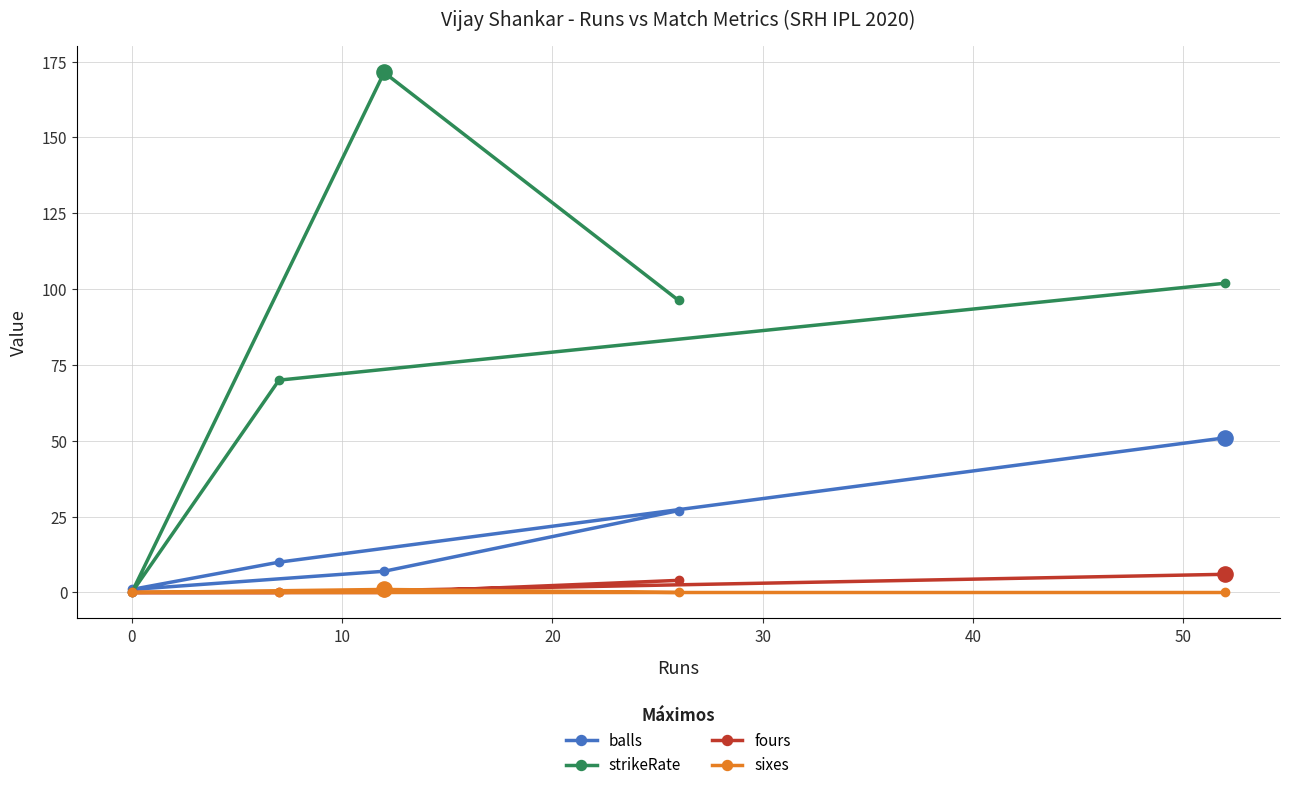

At how many categories does at least one series exceed 41?

4